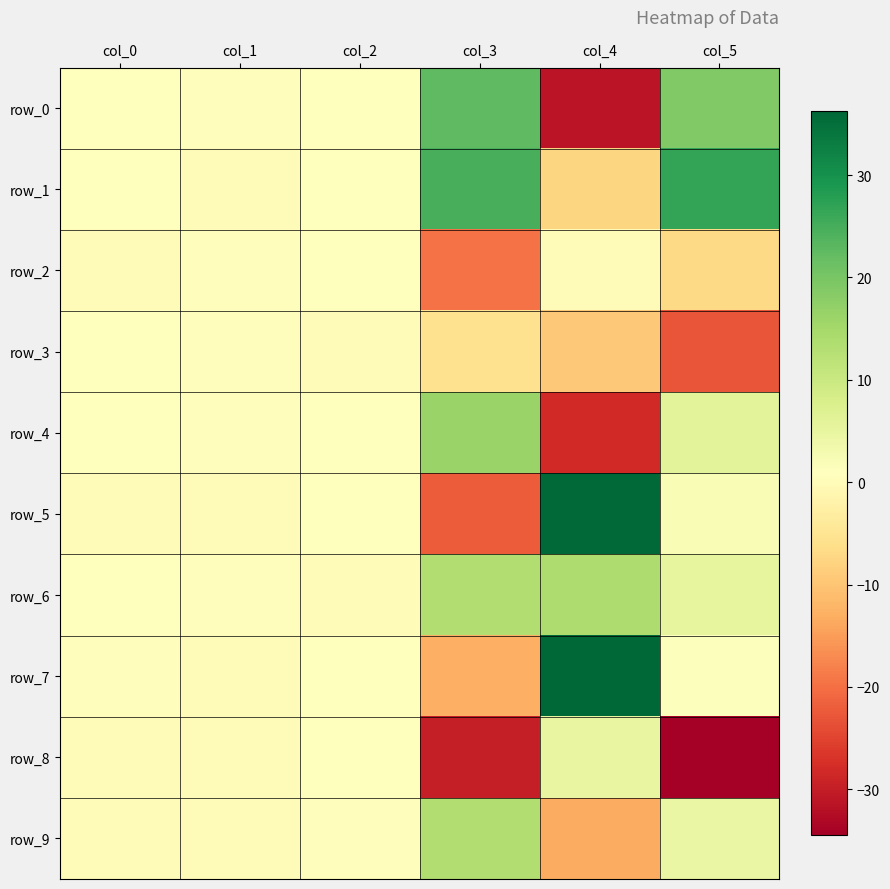

At which label does row_2 reach its peak?

col_2